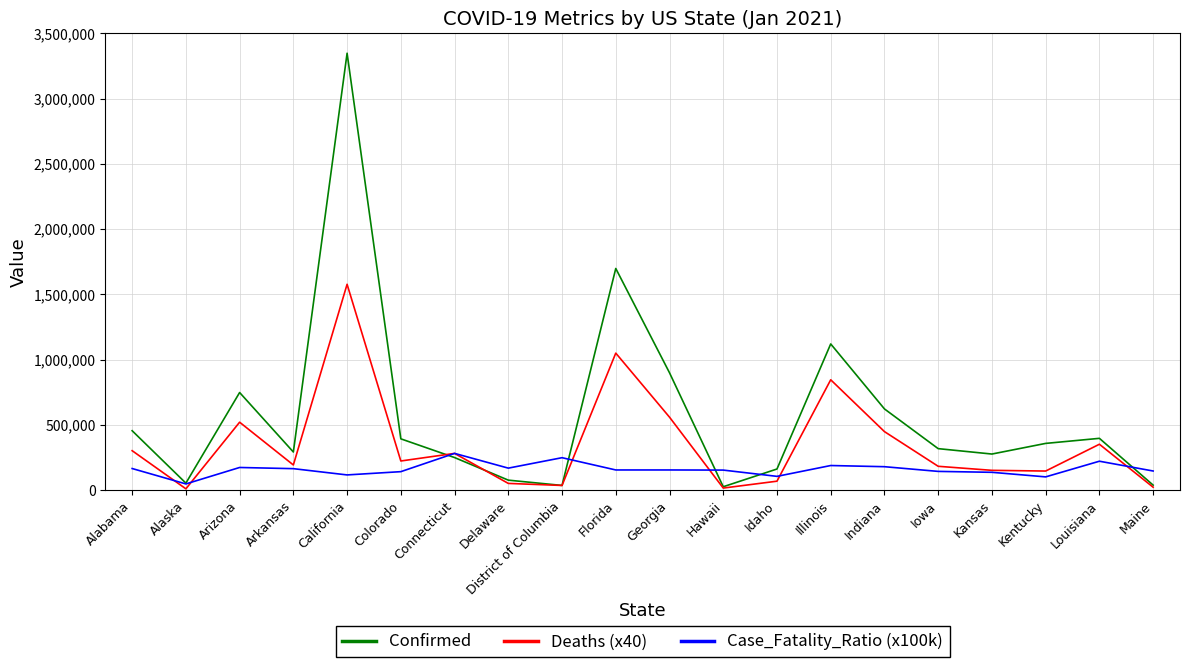

How many values in the Confirmed series are below 358469?

10